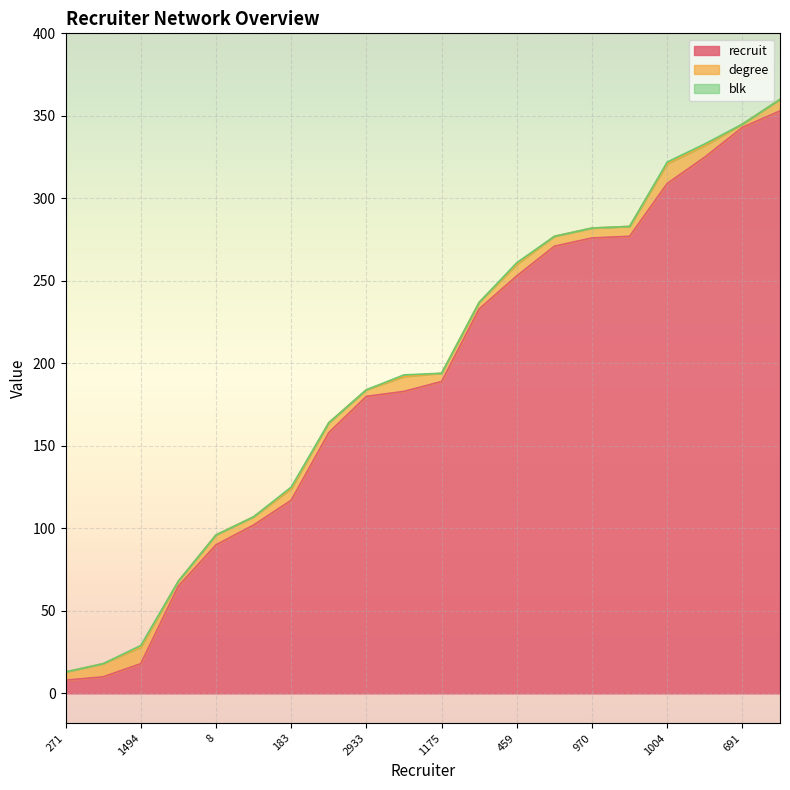

What is the difference between the maximum and minimum values in the blk series?

1